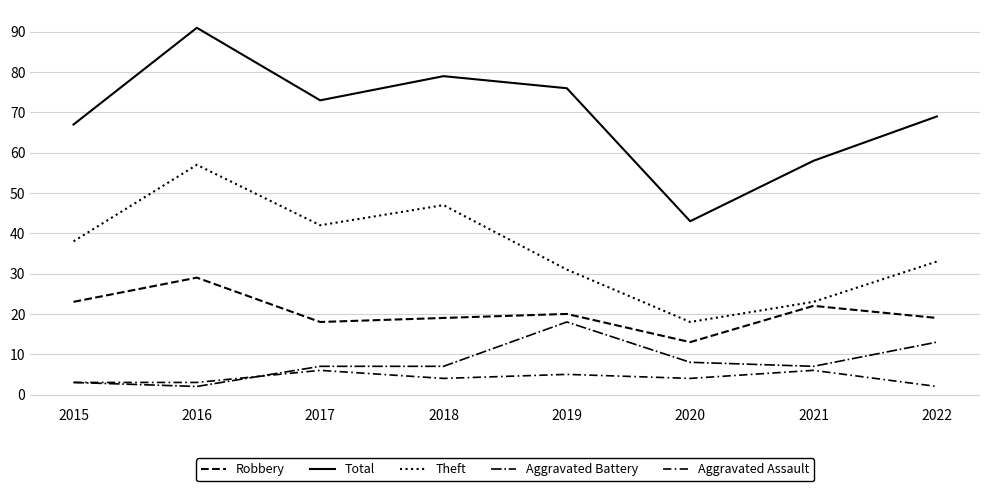

How many lines are shown in the chart?

5